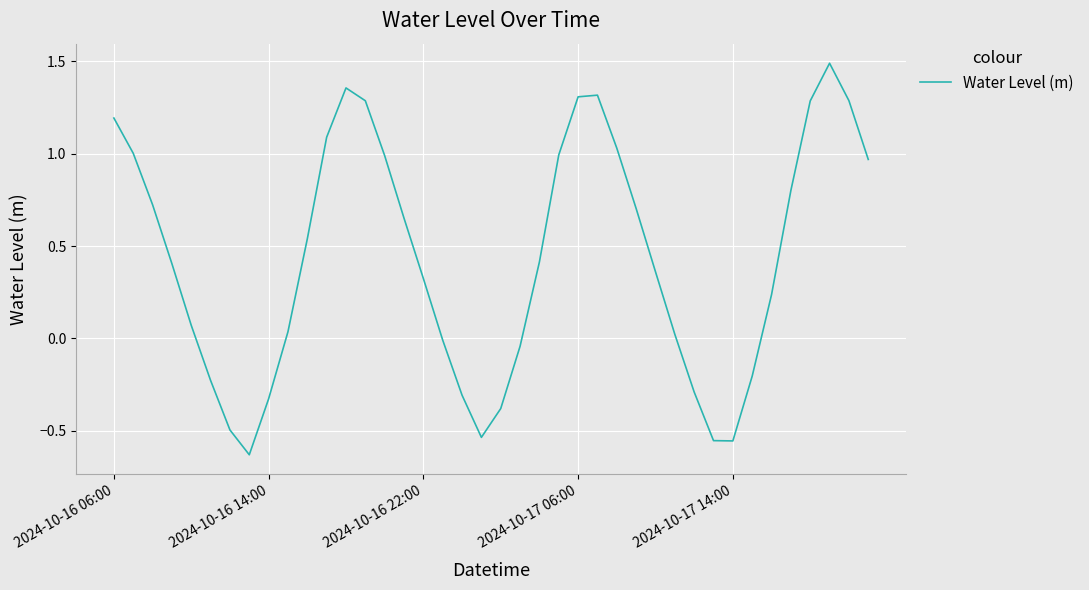

What is the difference between the maximum and minimum values?

2.1